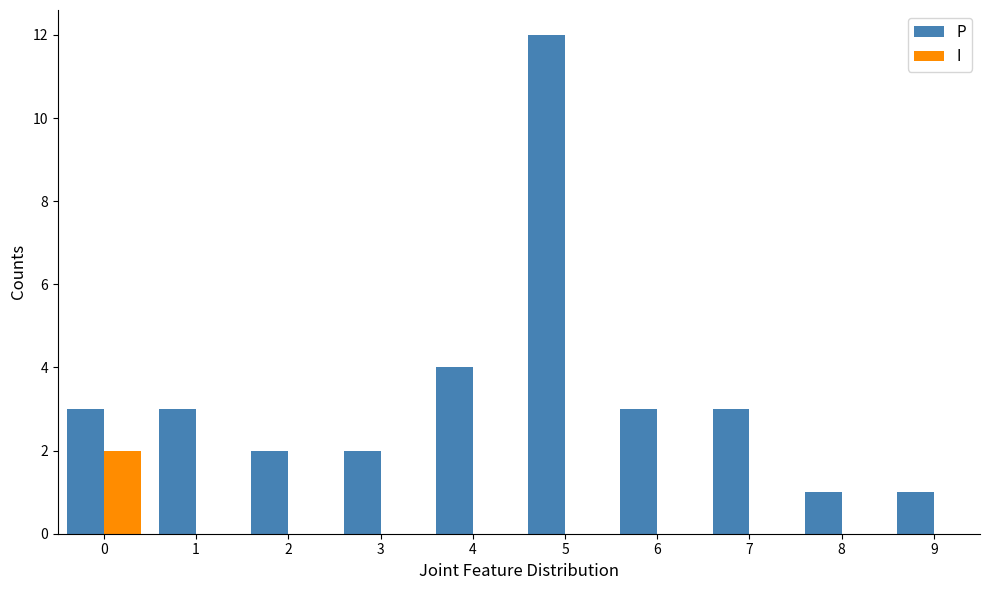

The P series shows 3 at 3. True or false?

False